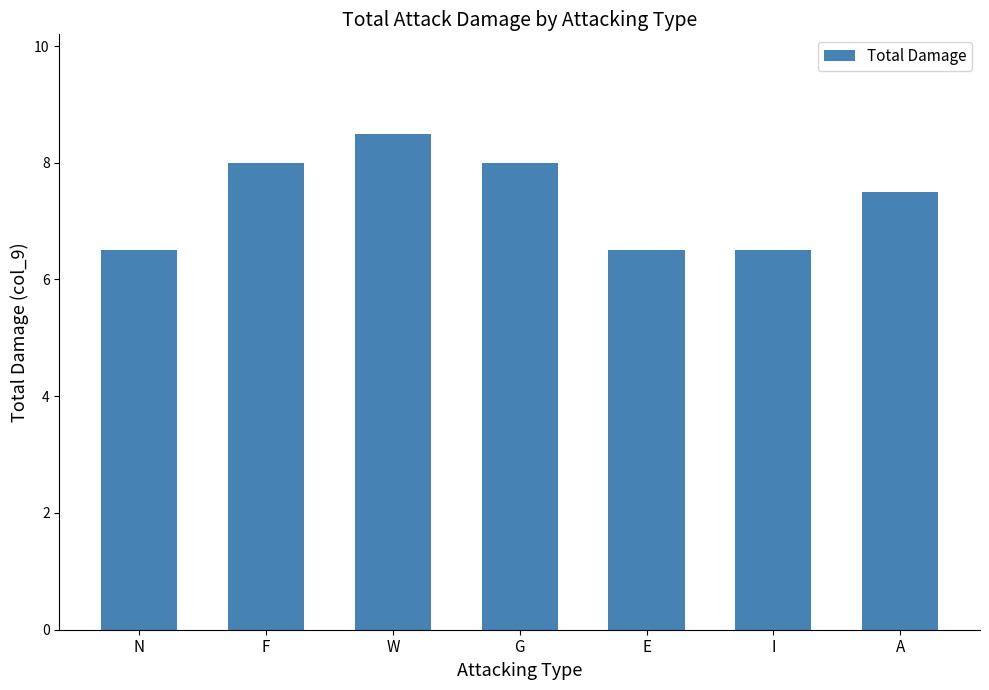

Does the chart contain stacked bars?

No